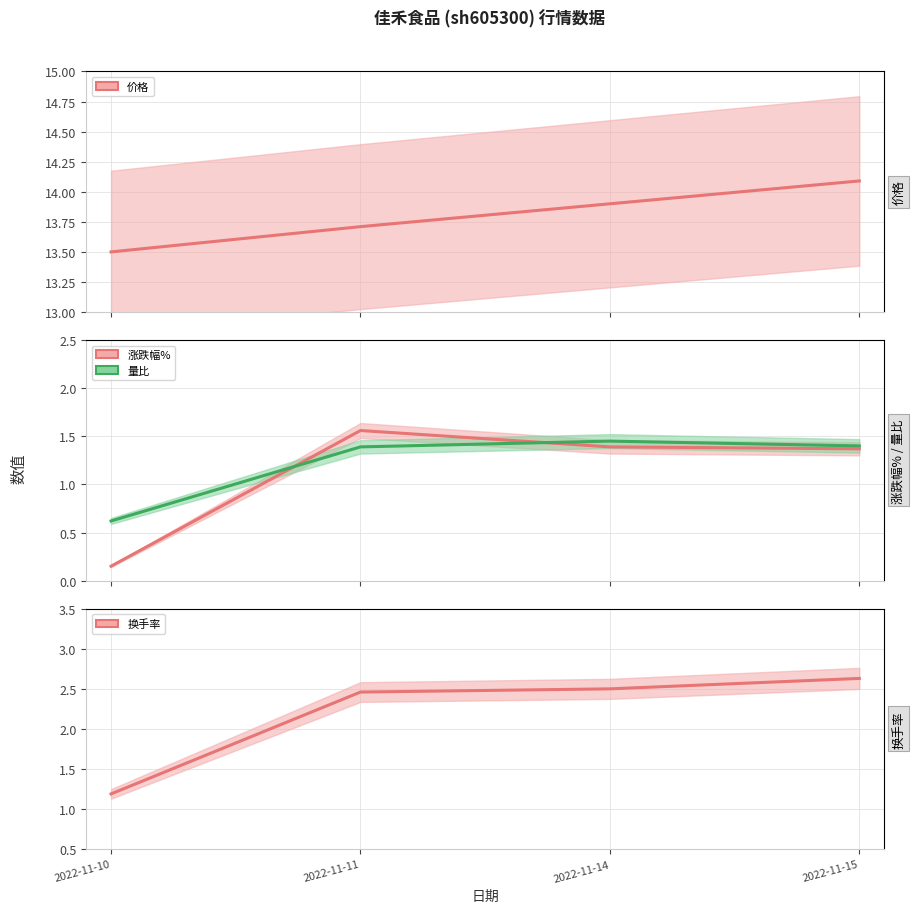

Rank the series by their maximum value, from lowest to highest.

量比, 涨跌幅%, 换手率, 价格